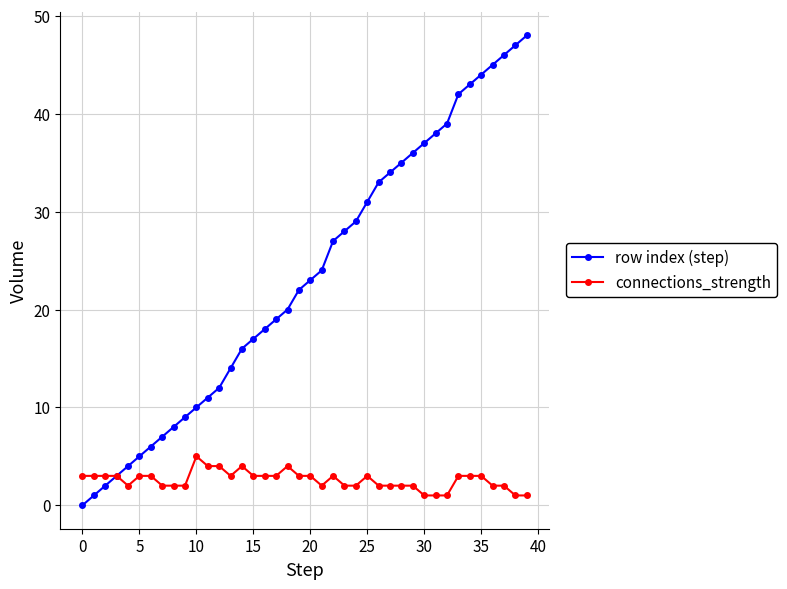

What is the greatest value displayed?

48